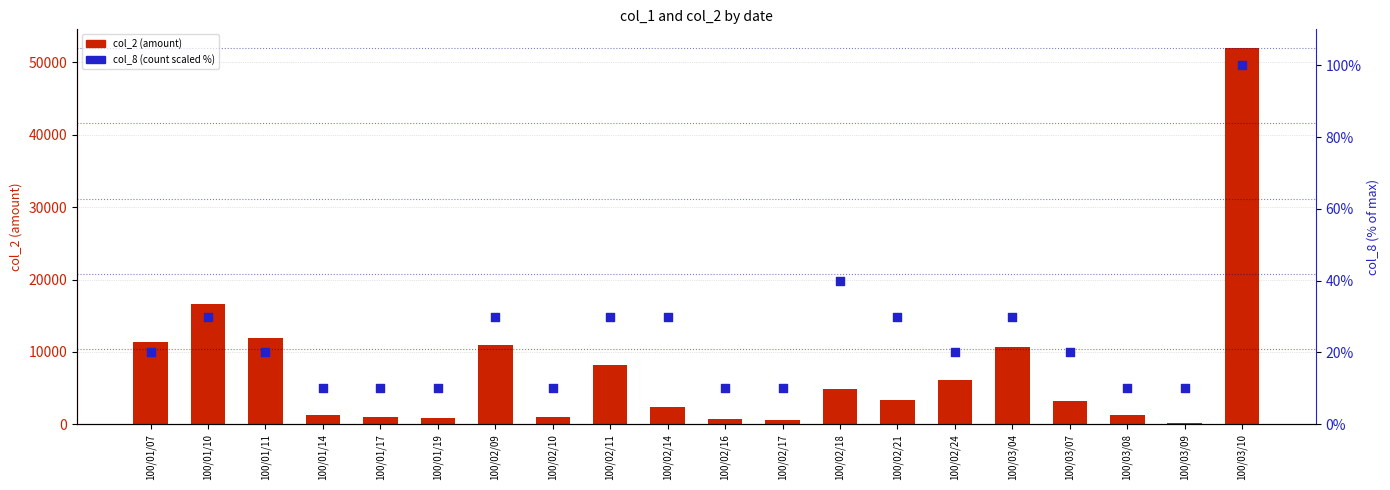

What is the total value across all series at 100/03/09?

140